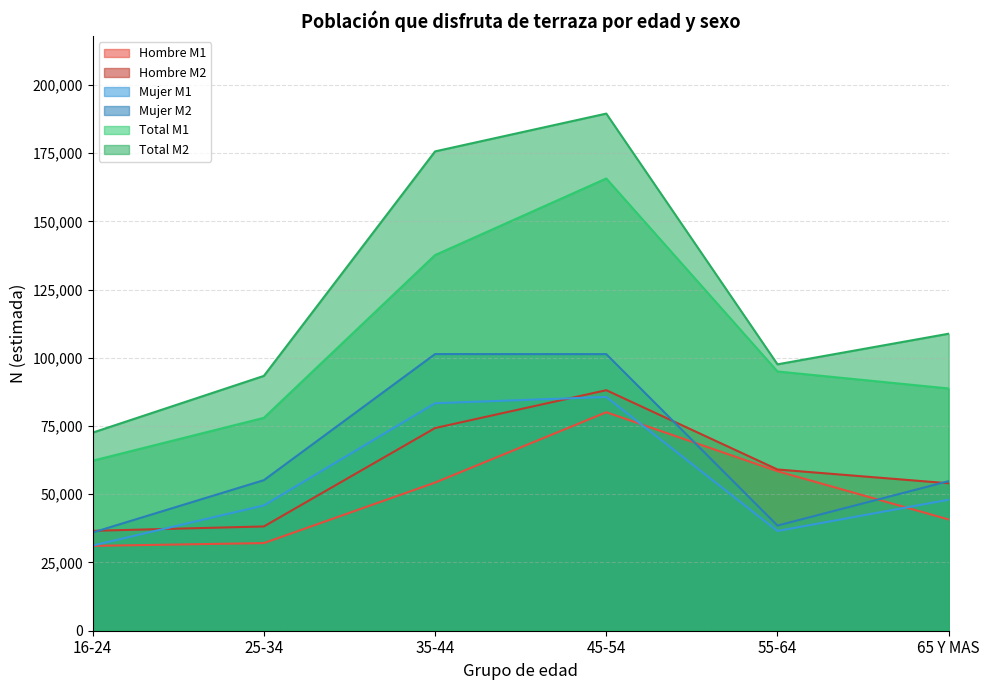

Rank the series at 45-54 from highest to lowest value.

Total M2, Total M1, Mujer M2, Hombre M2, Mujer M1, Hombre M1